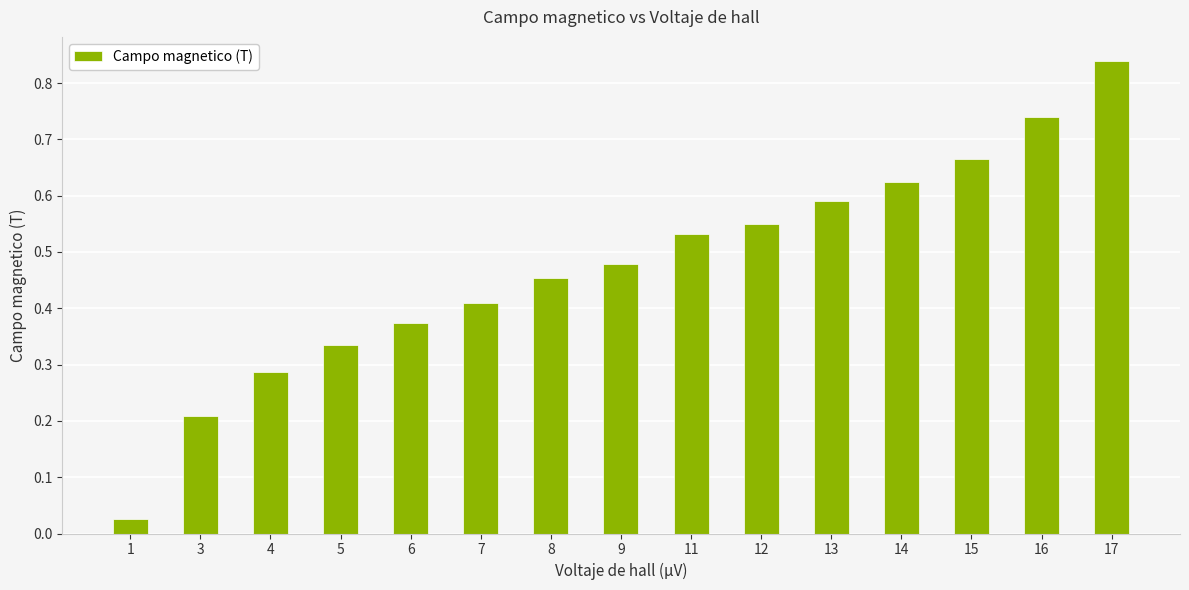

The value at 3 is 0.3. True or false?

False